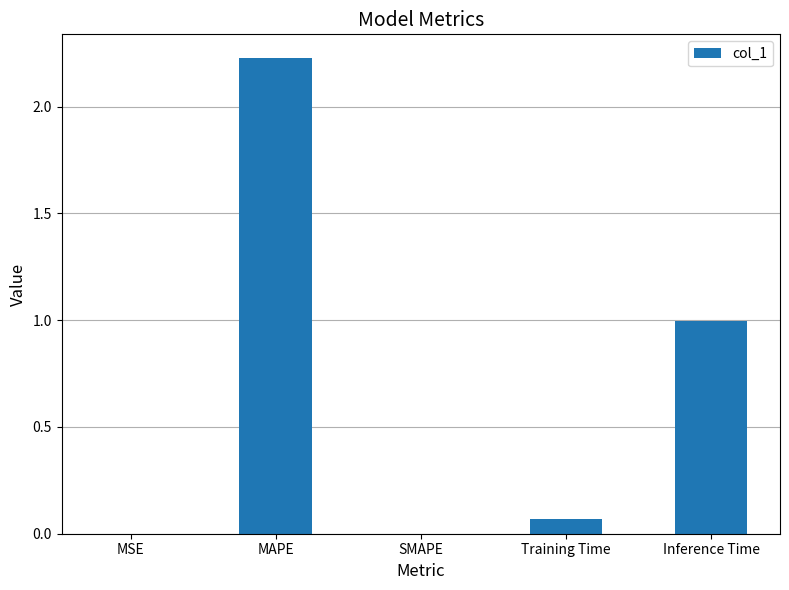

What is the change in value from MAPE to Training Time?

-2.2